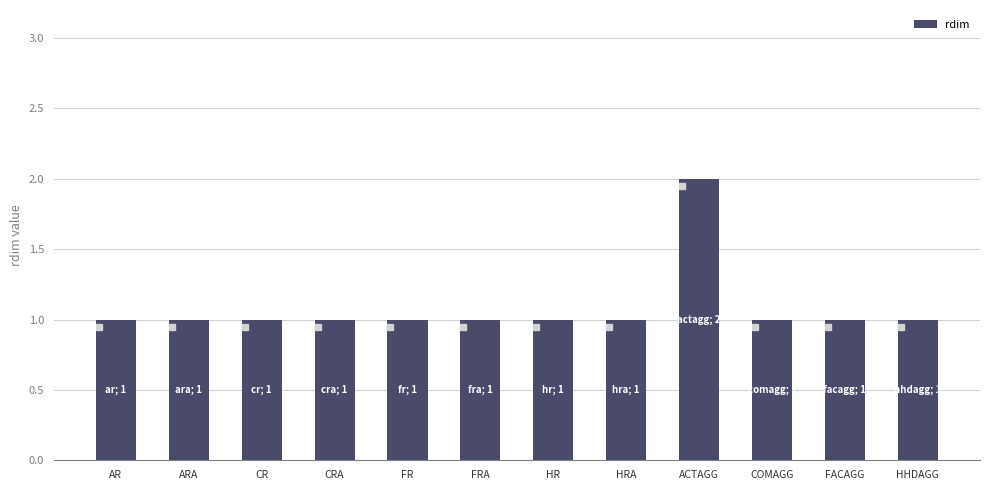

Approximately how many times larger is the value at HHDAGG compared to AR?

1.0